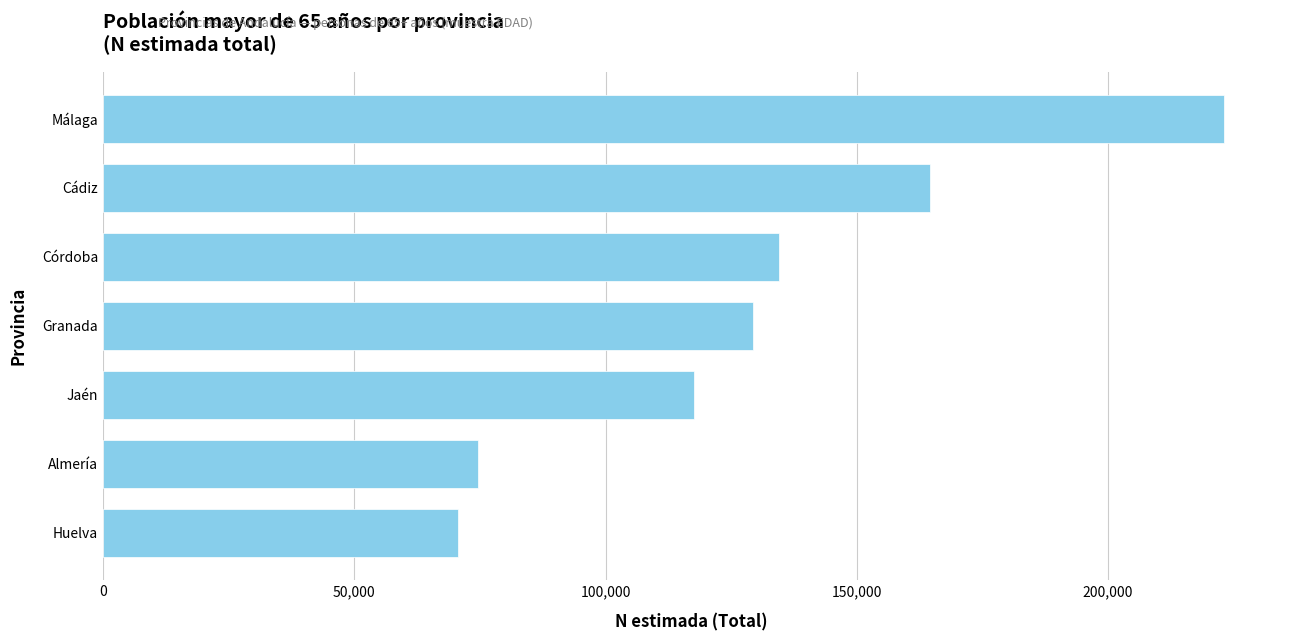

True or false: the data shows 70593 at Huelva.

True